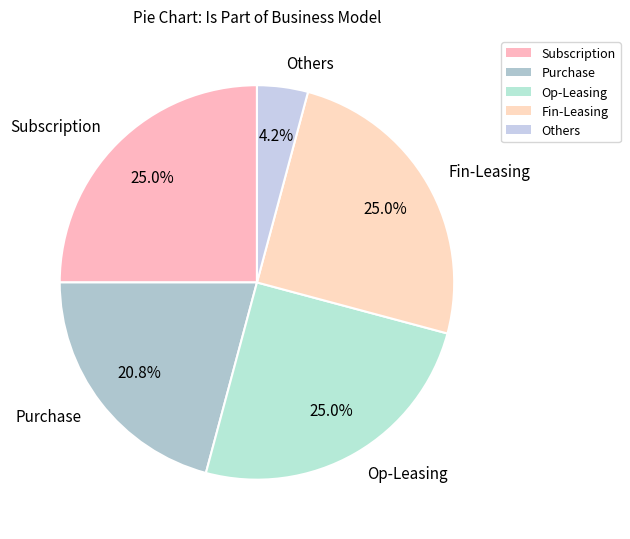

Is the sum of Others and Fin-Leasing greater than half?

No